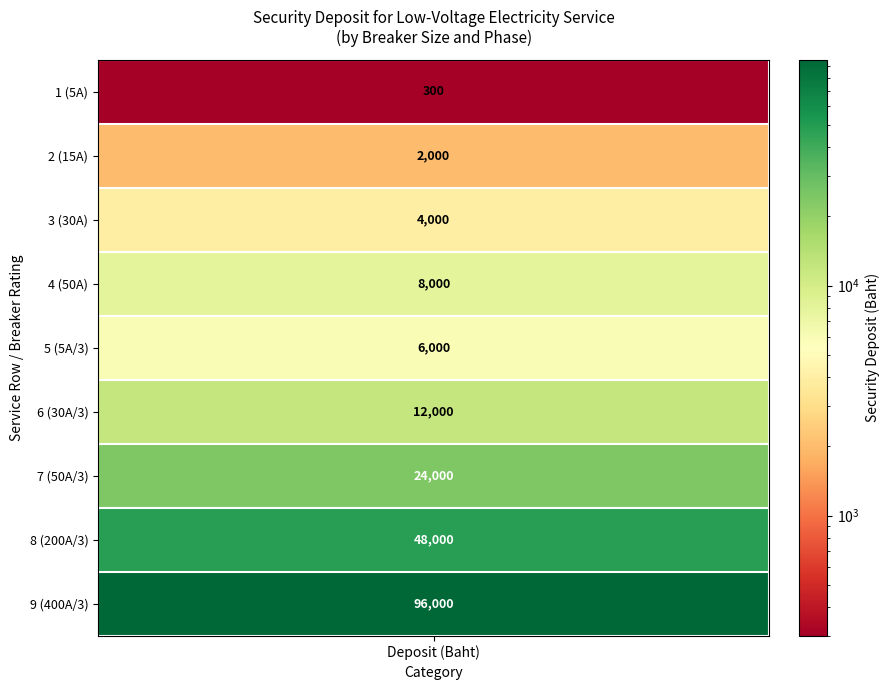

True or false: the data shows 412 at 0.

False